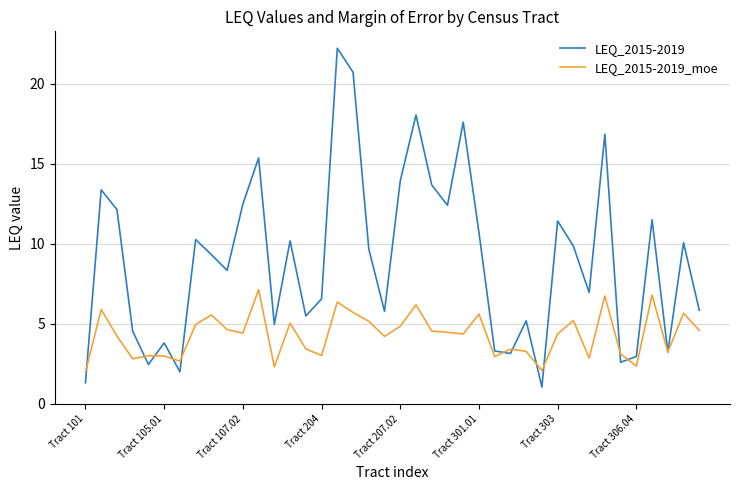

Rank the series by their average value, from highest to lowest.

LEQ_2015-2019, LEQ_2015-2019_moe